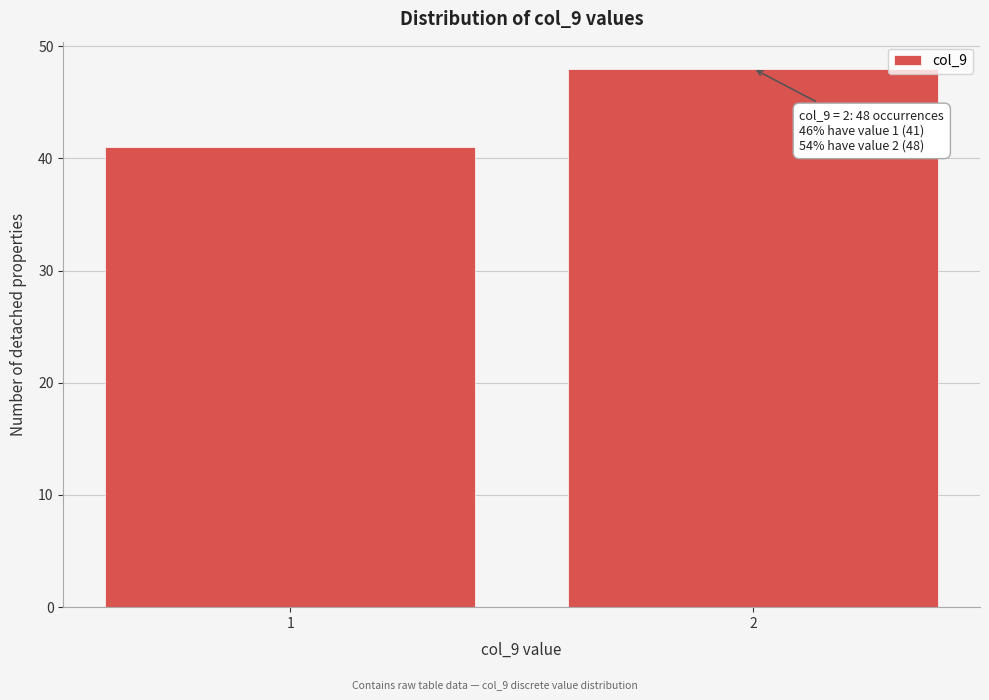

Reading left to right, extract all data points from this chart.

1=41	2=48